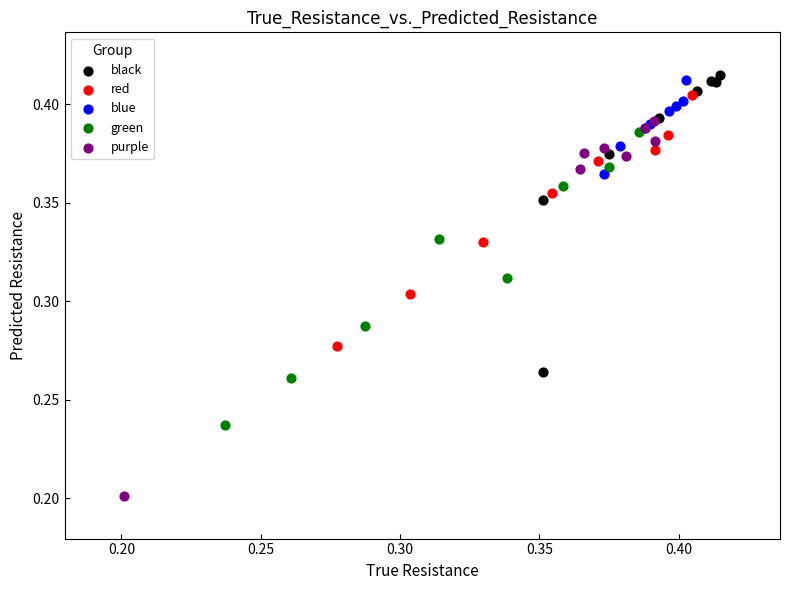

Which series has the largest Y range (max minus min)?

purple